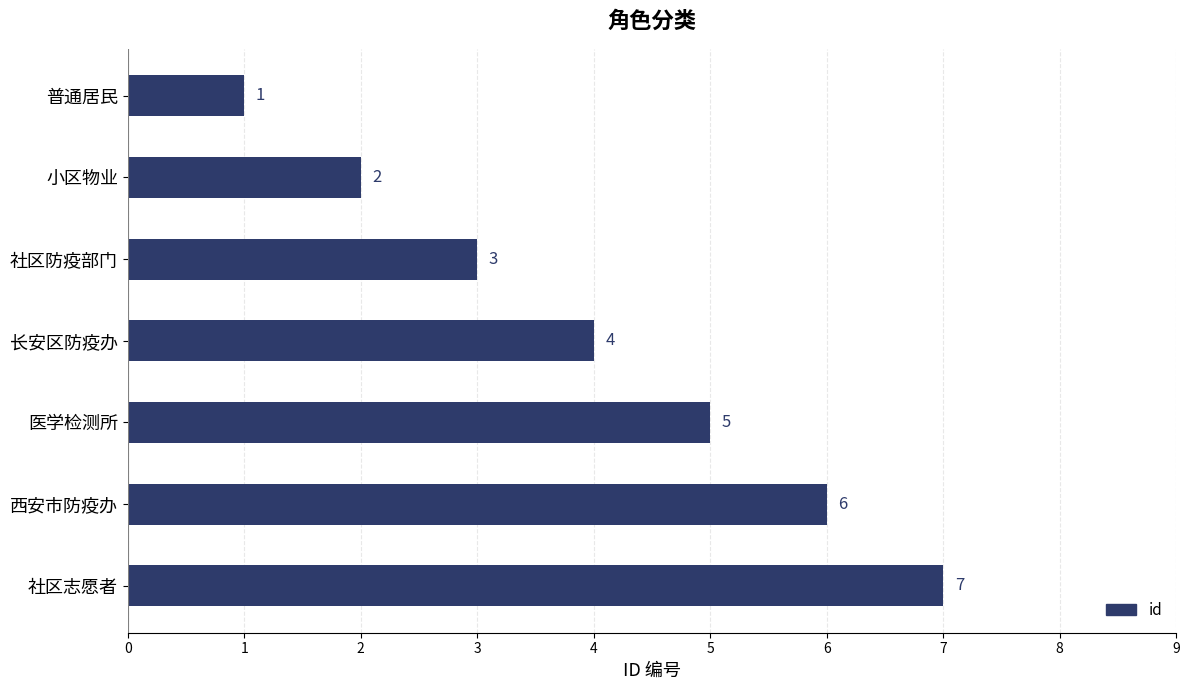

What is the sum of all values?

28